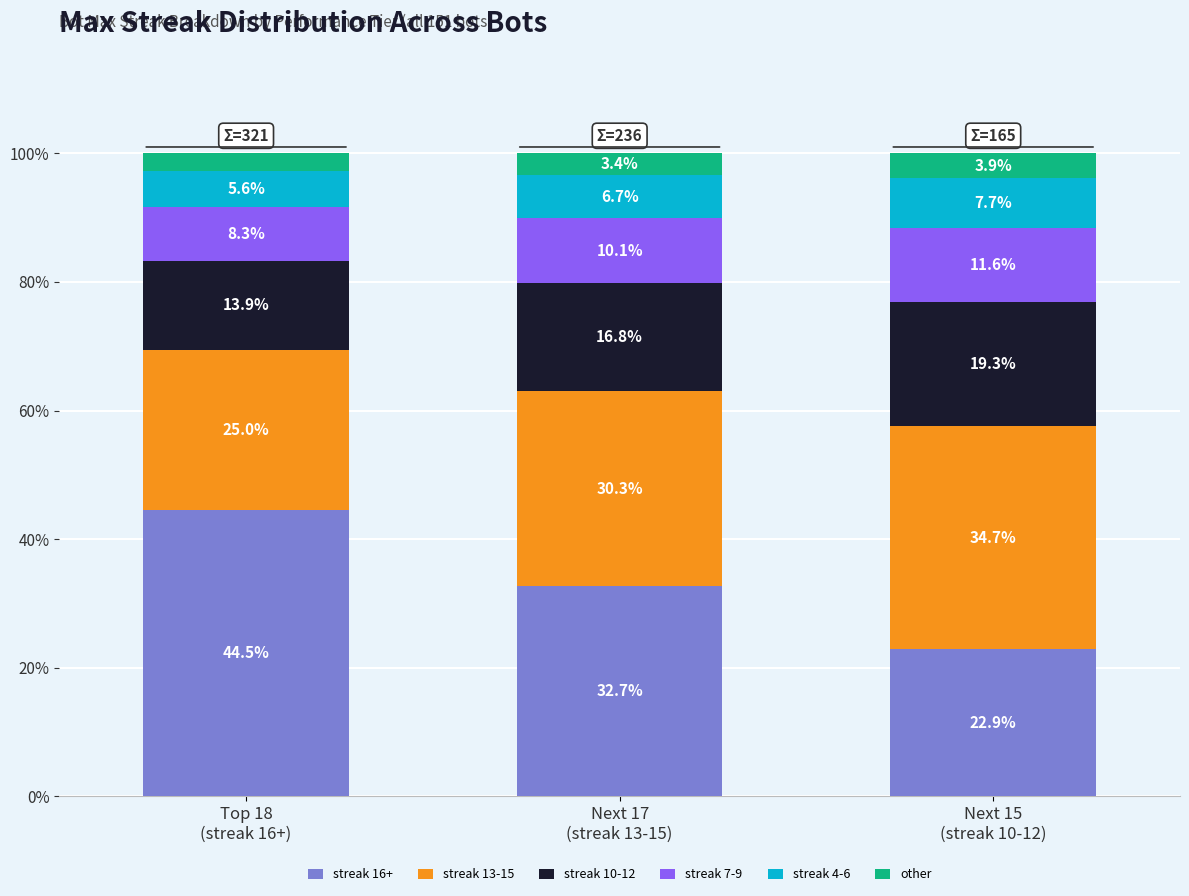

What is the highest value of the streak 16+ series?

44.5